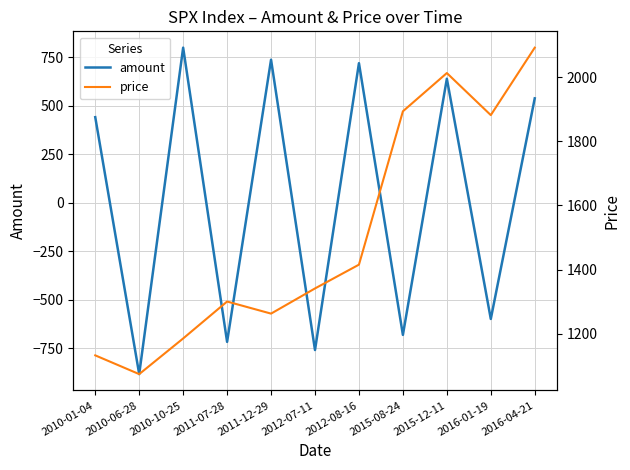

True or false: price and amount intersect in this chart.

False